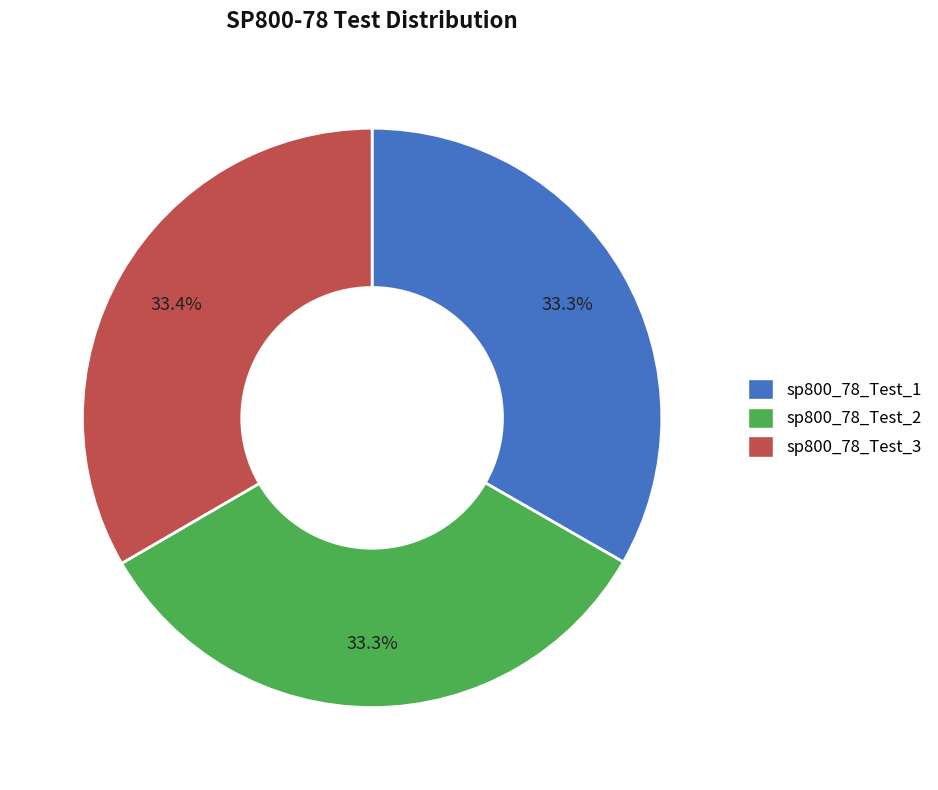

How many segments does this pie chart have?

3